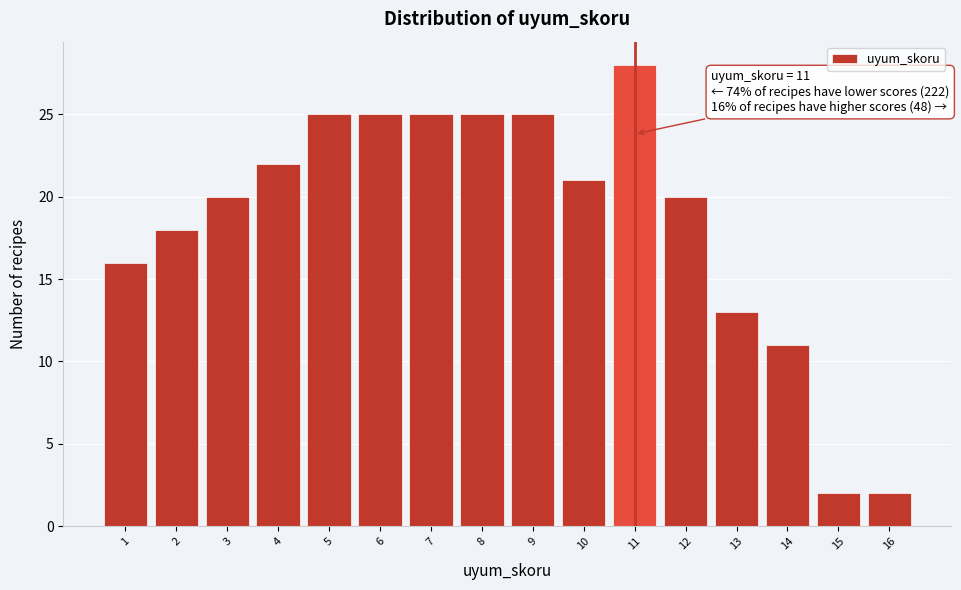

Over which range of the x-axis is the bar tallest?

10.5 to 11.5